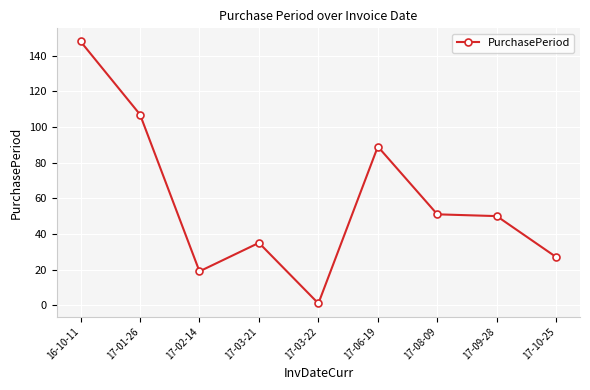

Approximately how many times larger is the value at 17-09-28 compared to 17-08-09?

1.0